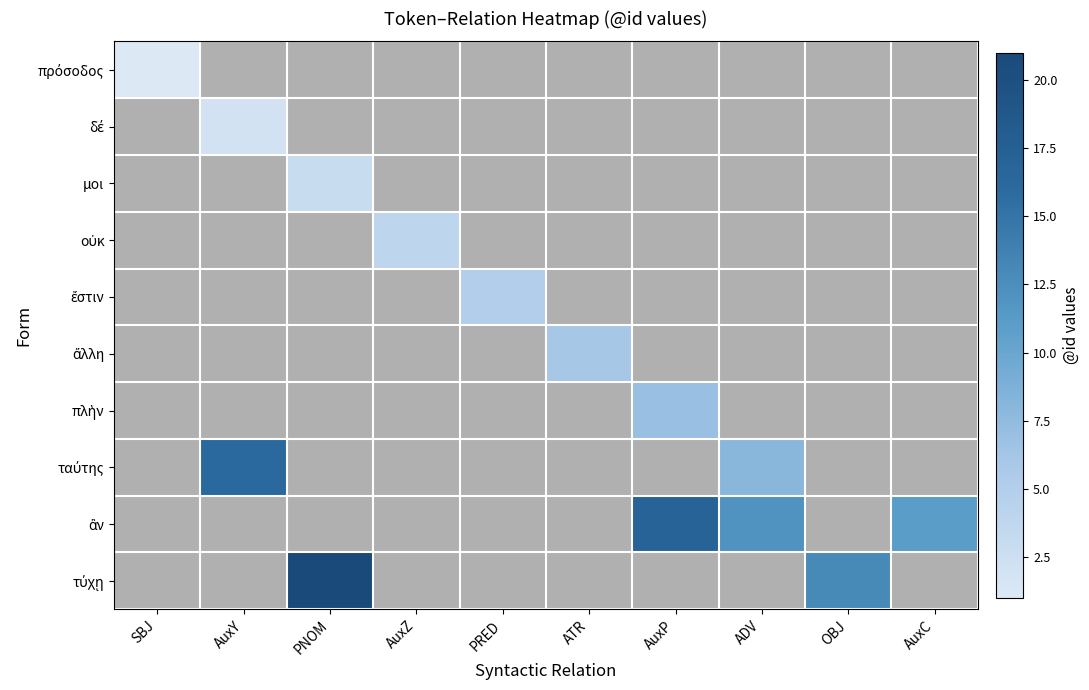

Count the number of data series in this chart.

10